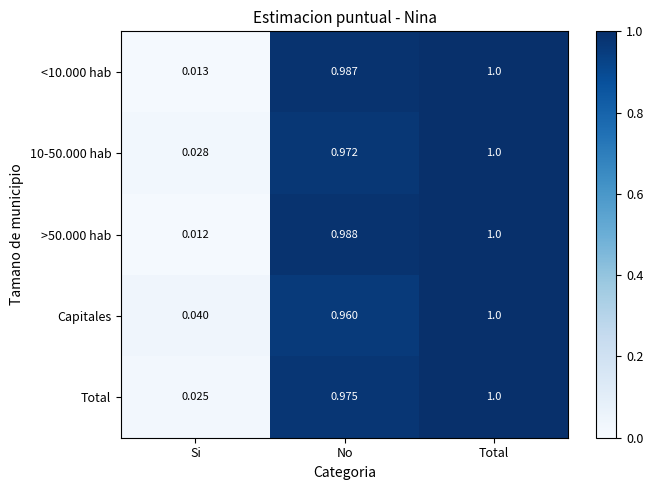

Is the value of 10-50.000 hab at No greater than the value of Capitales at Si?

Yes